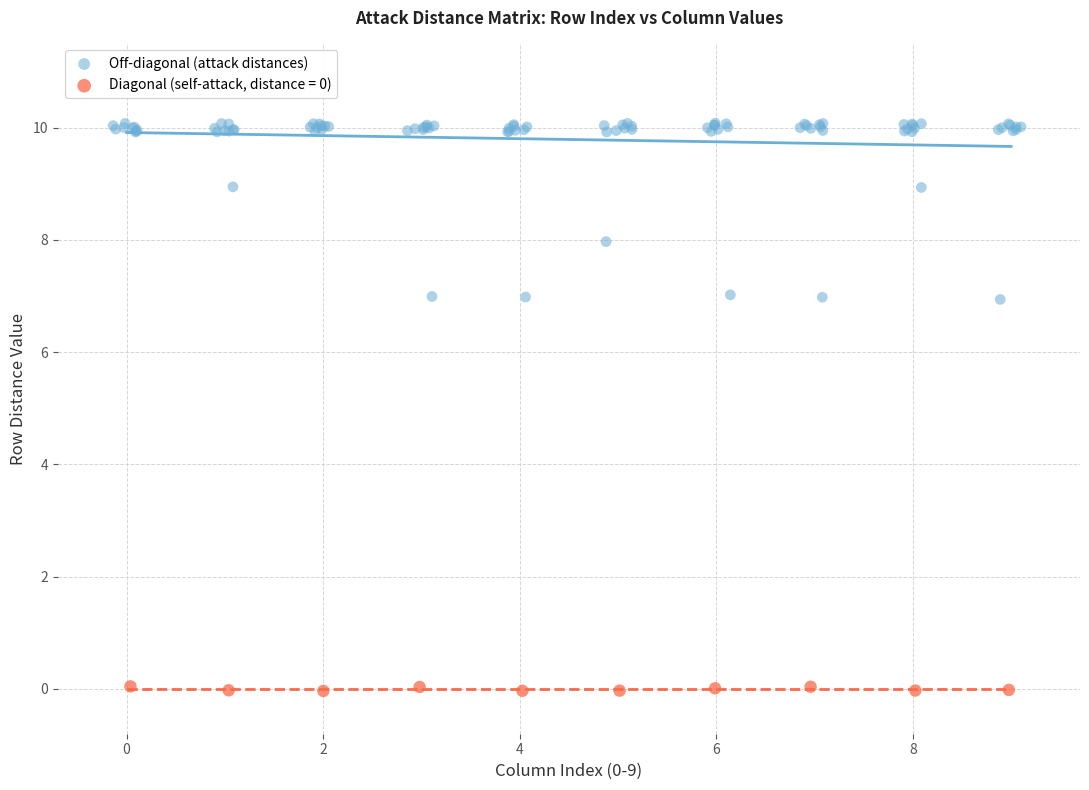

Which series reaches the maximum Y coordinate?

Off-diagonal (attack distances)